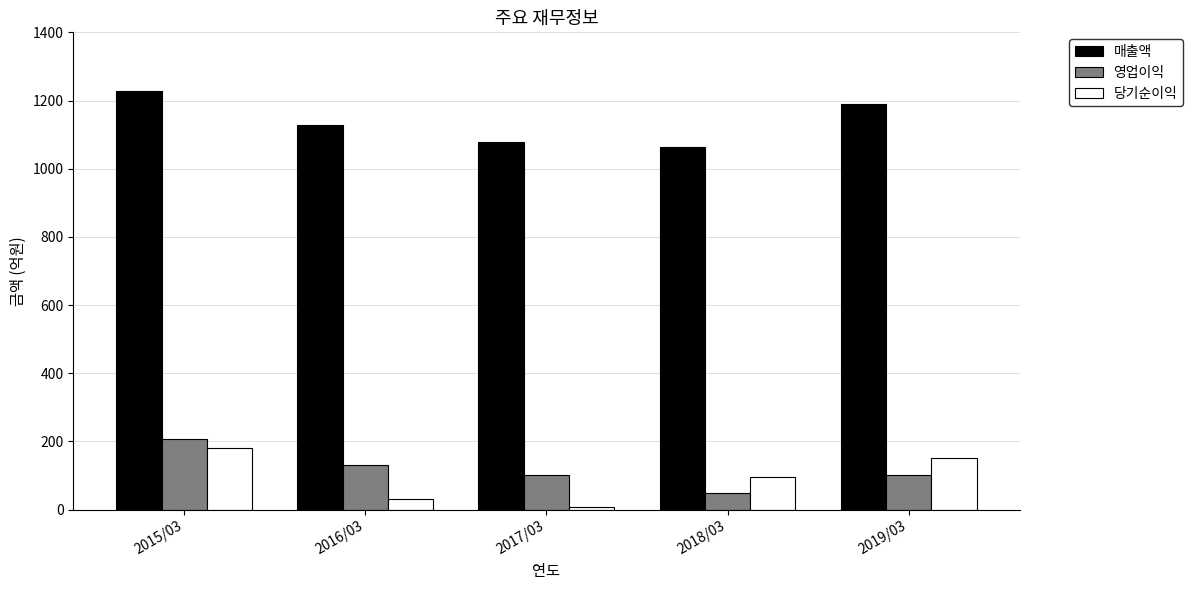

Rank the series at 2018/03 from lowest to highest value.

영업이익, 당기순이익, 매출액